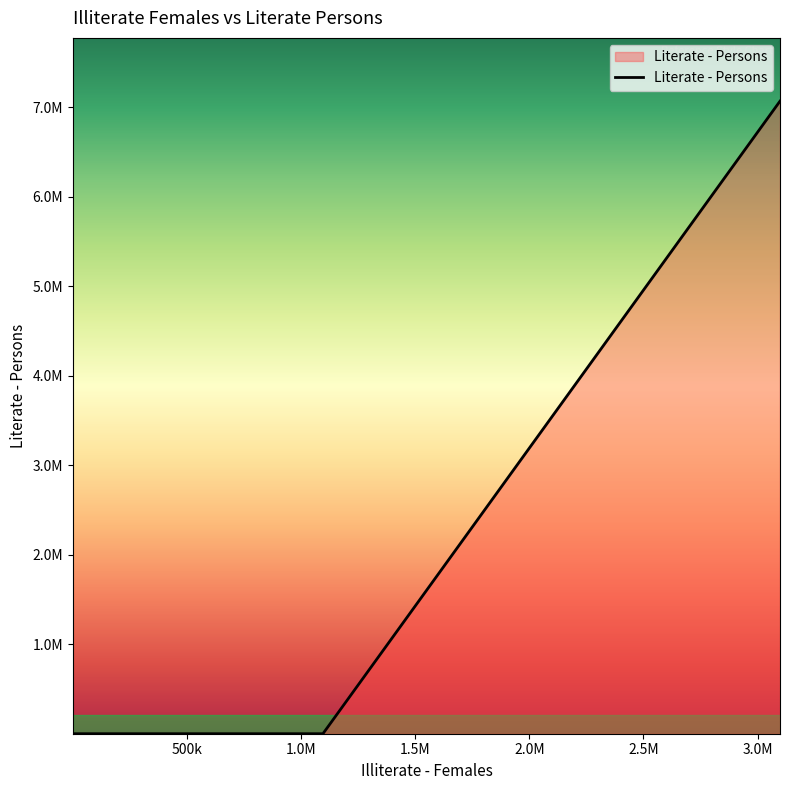

Does the chart display data point markers on the line(s)?

No